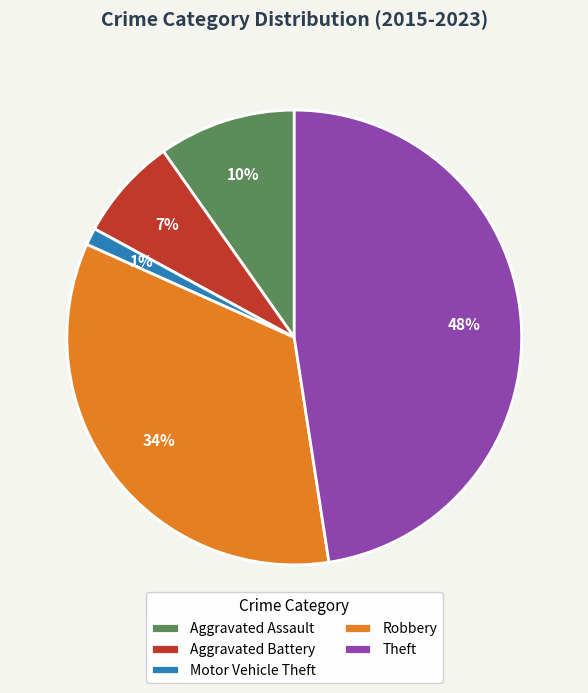

To the nearest percent, what is the average slice percentage?

20%